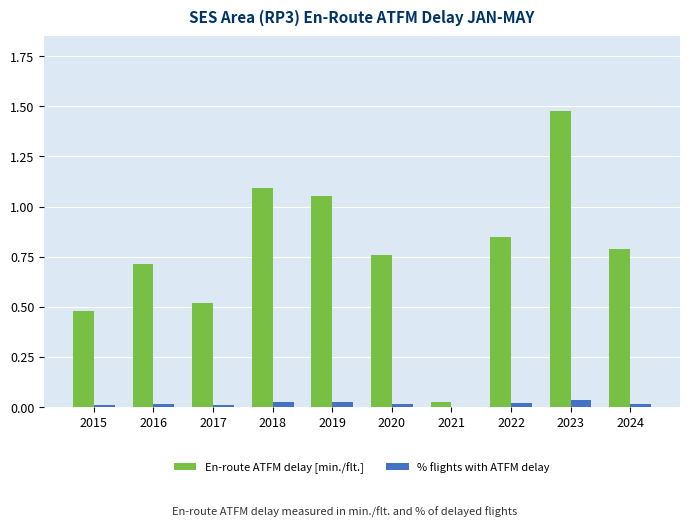

What is the sum of all En-route ATFM delay [min./flt.] values?

7.7